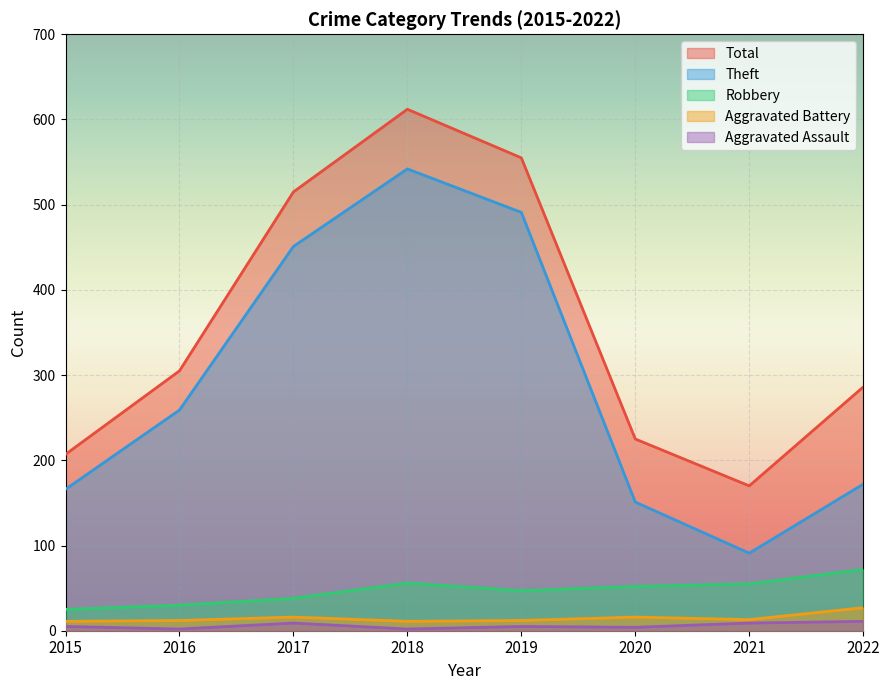

At which label does Aggravated Assault first exceed 5?

2017